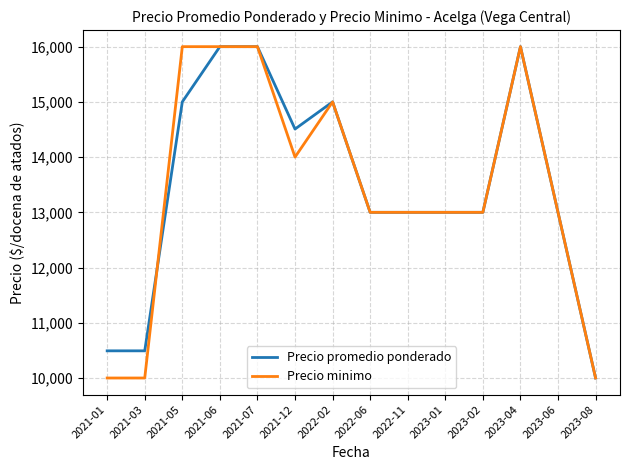

What is the spread (max minus min) of values at 2021-01?

492